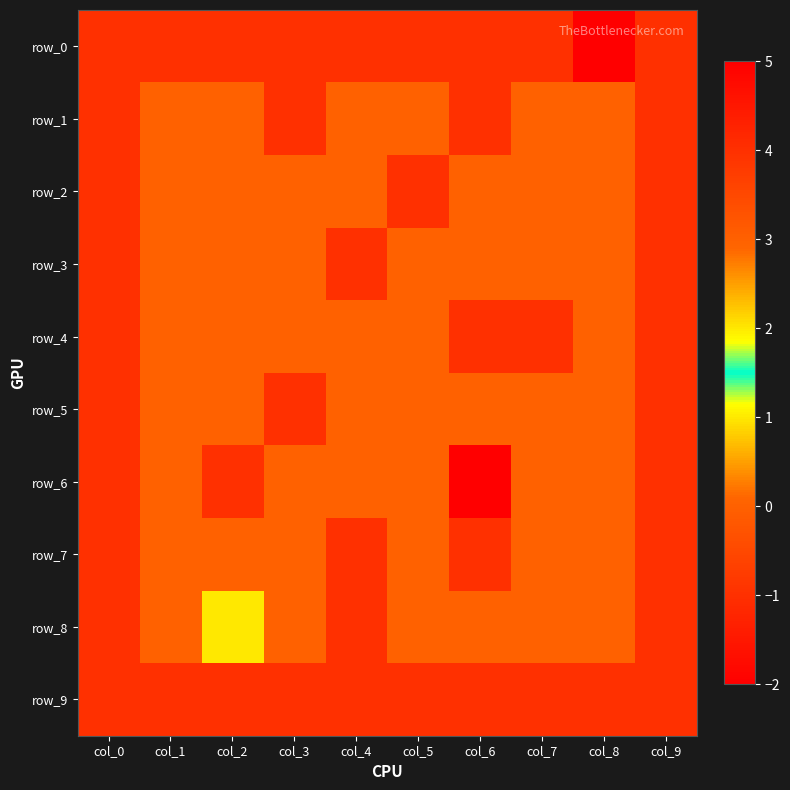

At how many categories does at least one series exceed -1?

8